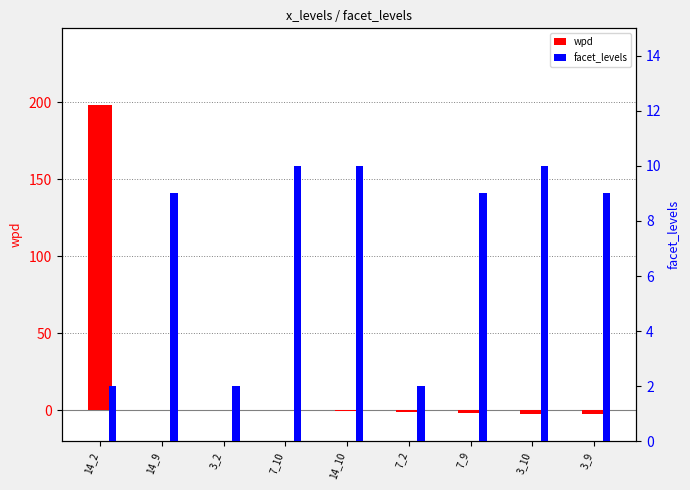

Which series has the widest spread of values?

wpd